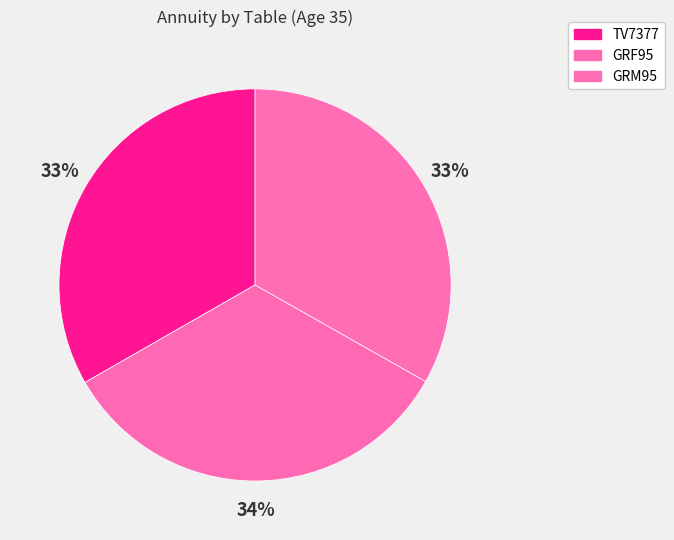

Is there any slice that represents more than half of the pie?

No